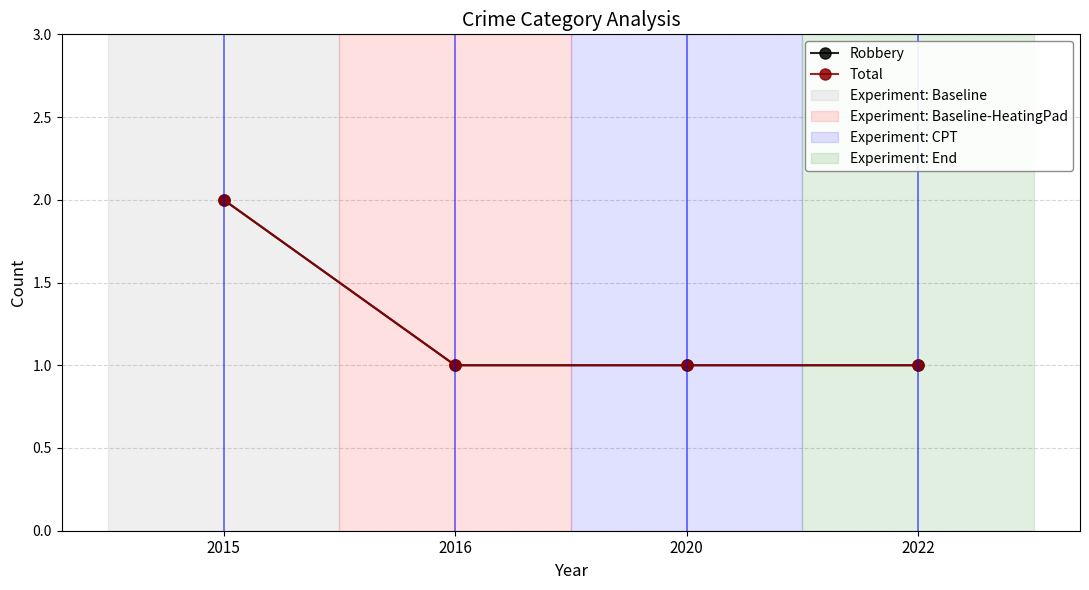

What is the difference between the maximum and minimum values in the Total series?

1